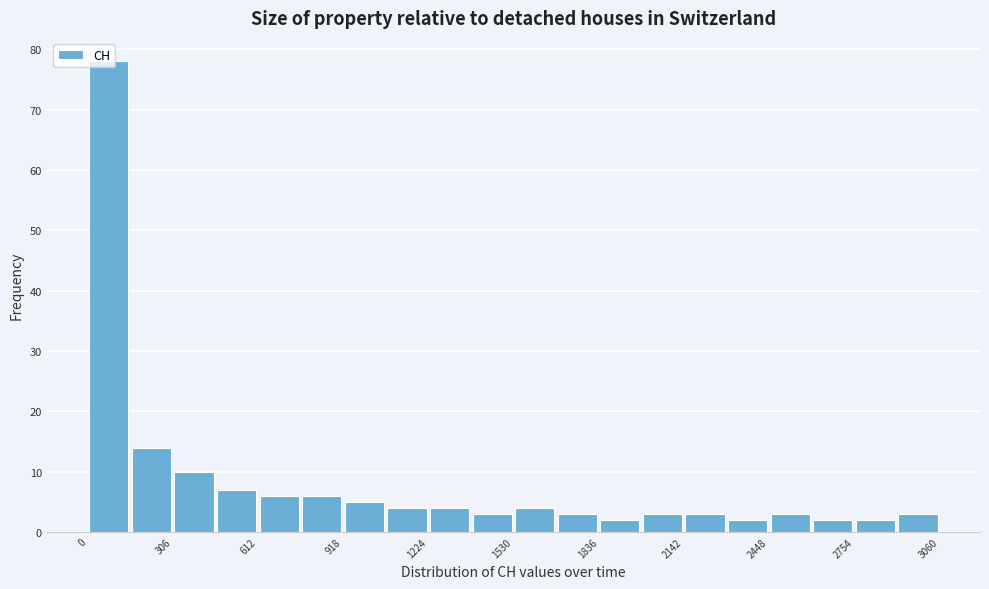

Read against the x-axis, roughly where is the centre of the tallest bar?

100